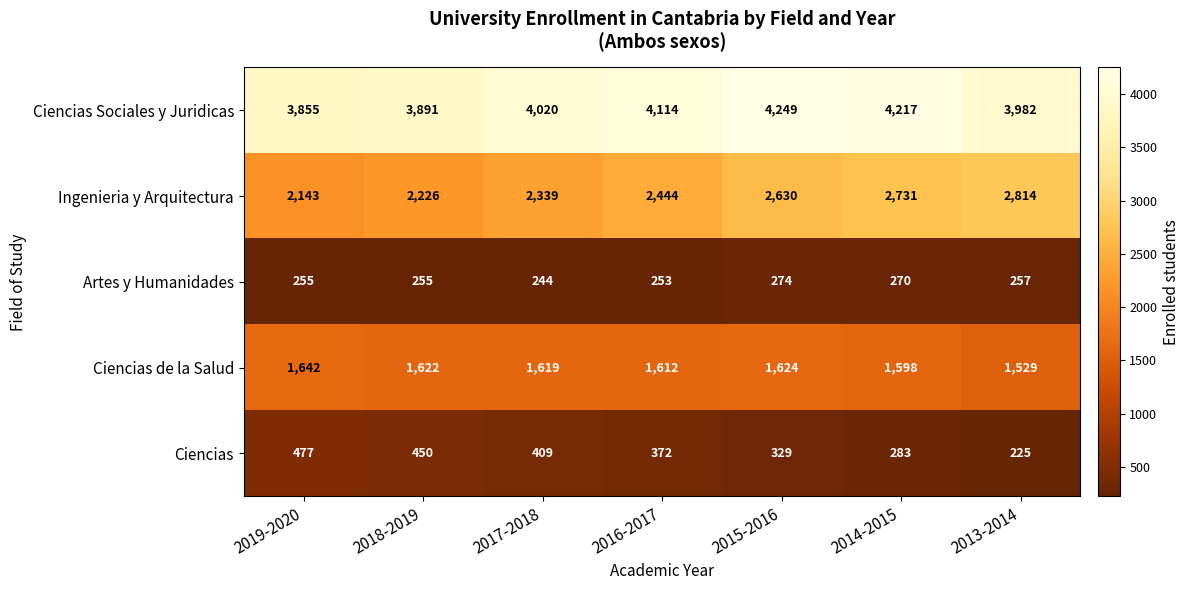

What is the total value across all series at 2018-2019?

8444